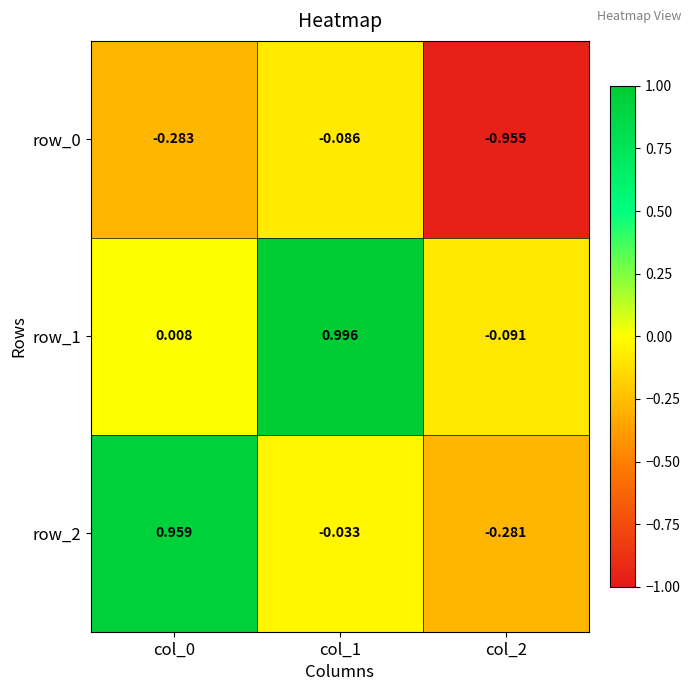

Is the value of row_1 at col_1 greater than the value of row_2 at col_2?

Yes